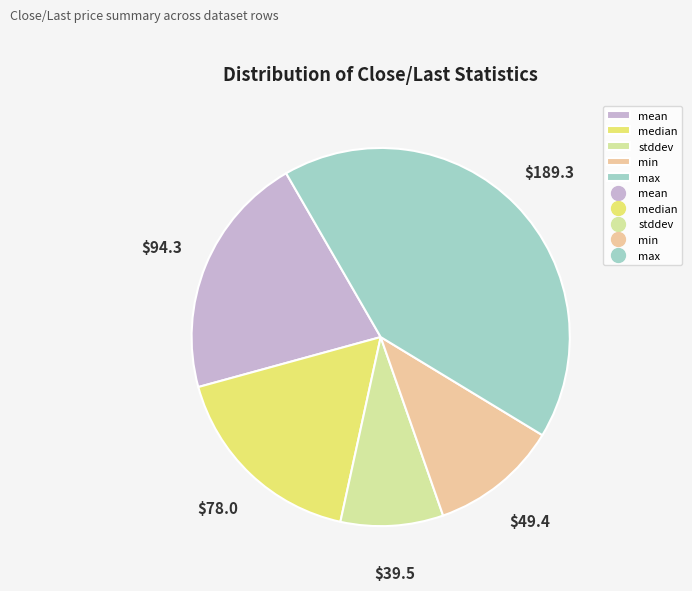

Is there a majority slice in this chart?

No